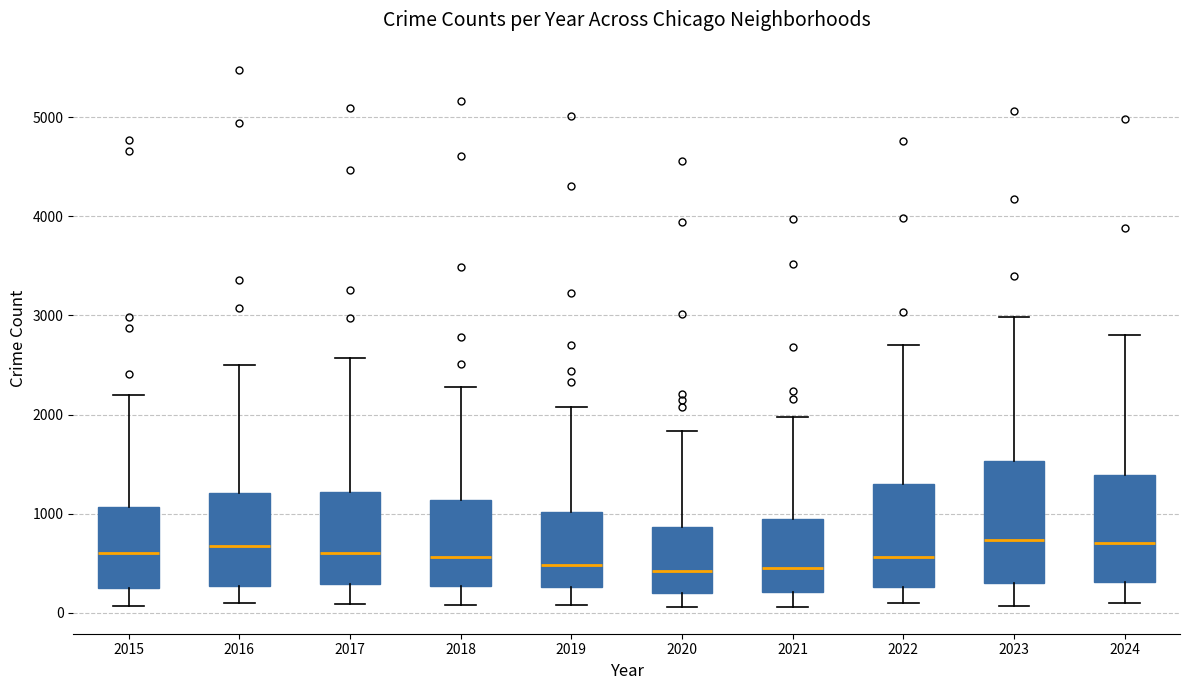

Reading left to right, transcribe this box plot: for each box, give where its median line is, the range the box spans, and where its two whiskers end, as read against the y-axis. The values are not printed on the chart, so give them approximately, as read against the axis.

2015: median 600, box 300 to 1100, whiskers 100 to 2200
2016: median 700, box 300 to 1200, whiskers 100 to 2500
2017: median 600, box 300 to 1200, whiskers 100 to 2600
2018: median 600, box 300 to 1100, whiskers 100 to 2300
2019: median 500, box 300 to 1000, whiskers 100 to 2100
2020: median 400, box 200 to 900, whiskers 100 to 1800
2021: median 500, box 200 to 900, whiskers 100 to 2000
2022: median 600, box 300 to 1300, whiskers 100 to 2700
2023: median 700, box 300 to 1500, whiskers 100 to 3000
2024: median 700, box 300 to 1400, whiskers 100 to 2800